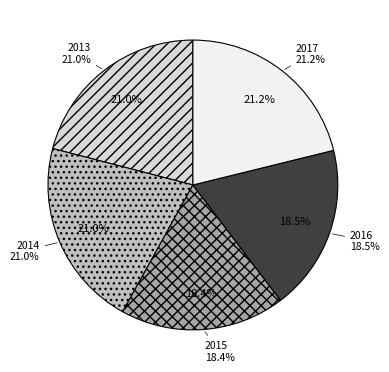

Do 2016 and 2015 together represent more than half of the pie?

No